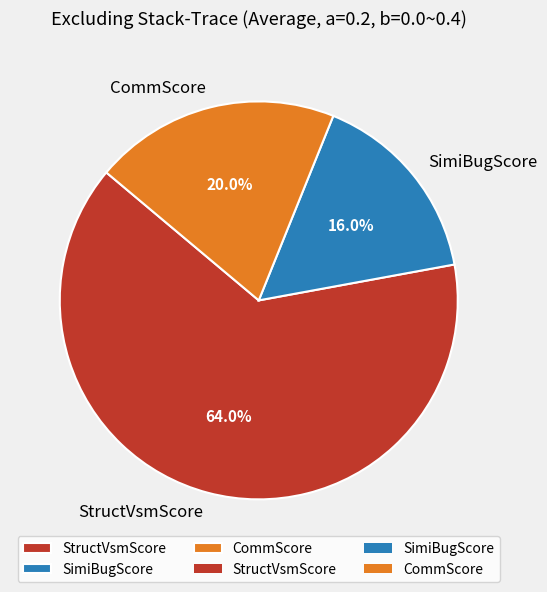

Is the sum of SimiBugScore and CommScore greater than half?

No